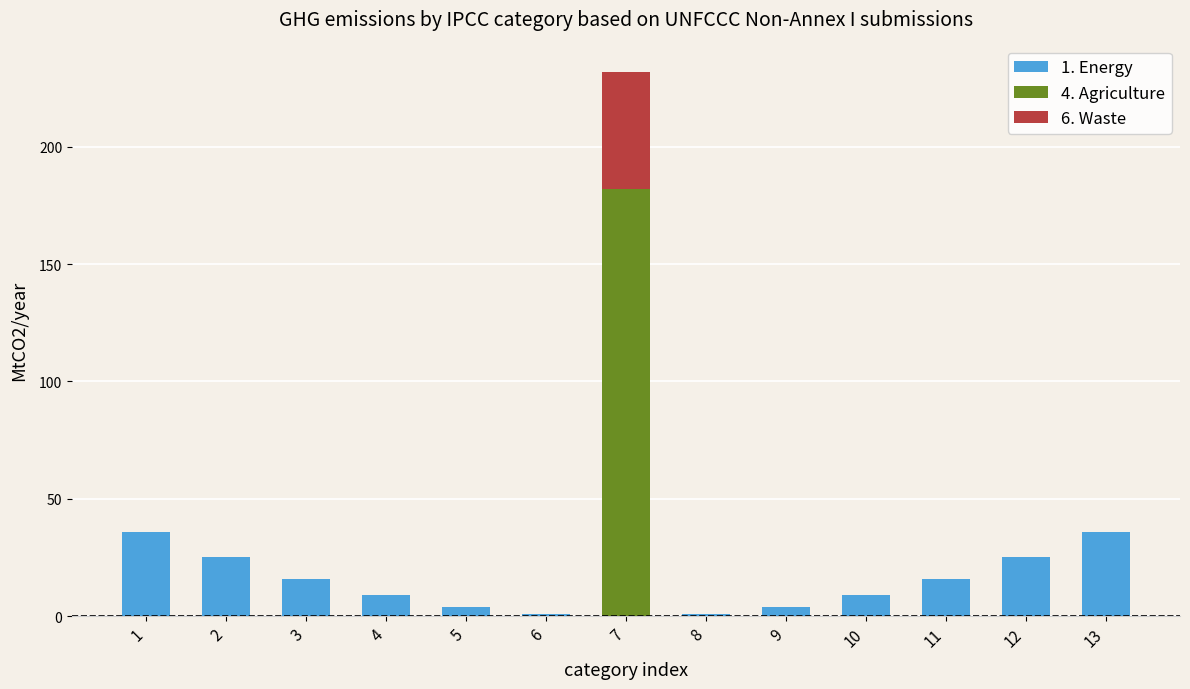

At which category is the sum across all series the highest?

7